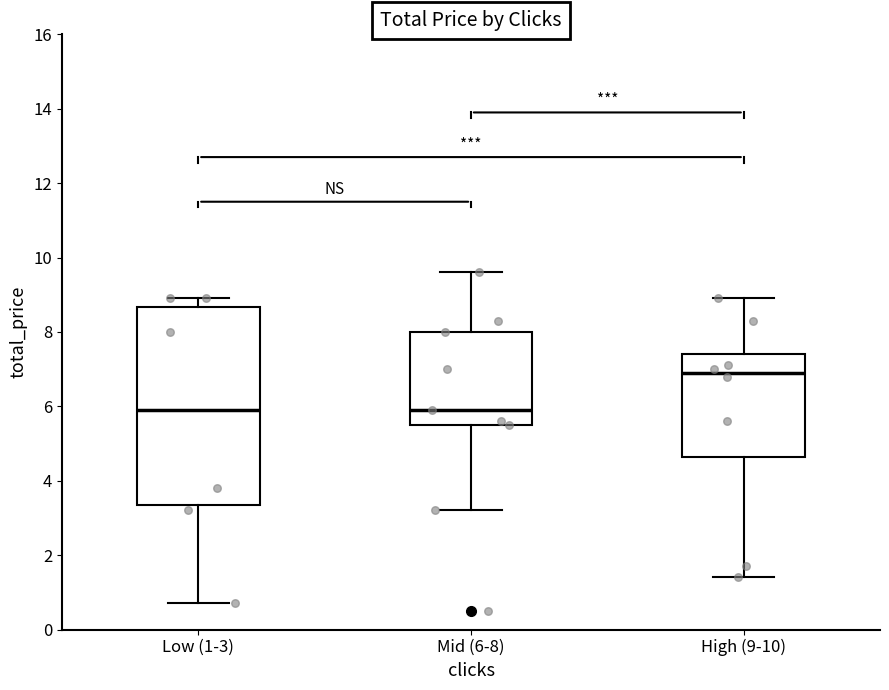

Where does the lower whisker of the box for Low (1-3) end on the y-axis? The values are not printed on the chart, so give them approximately, as read against the axis.

0.8